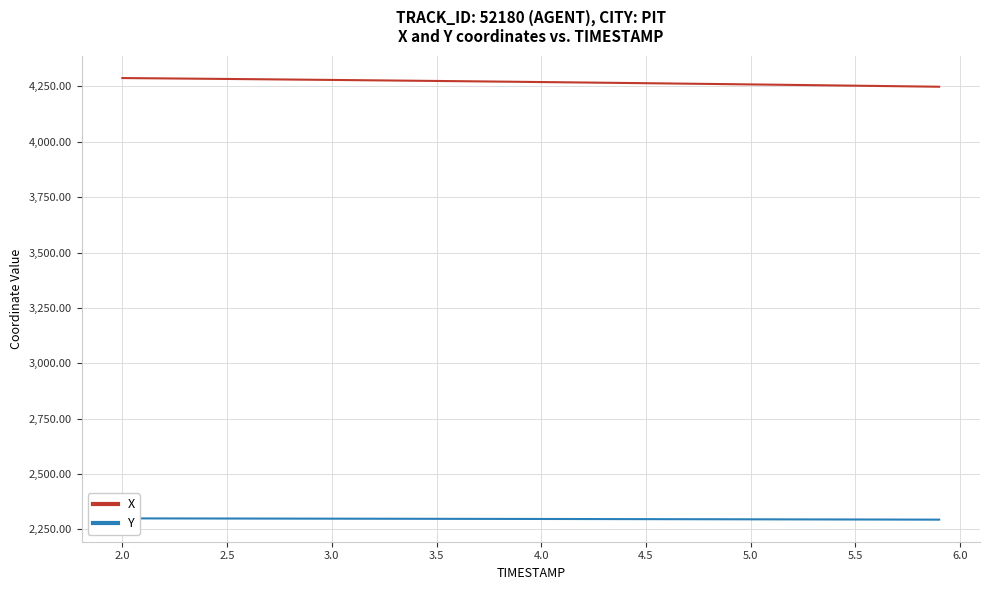

True or false: X and Y intersect in this chart.

False